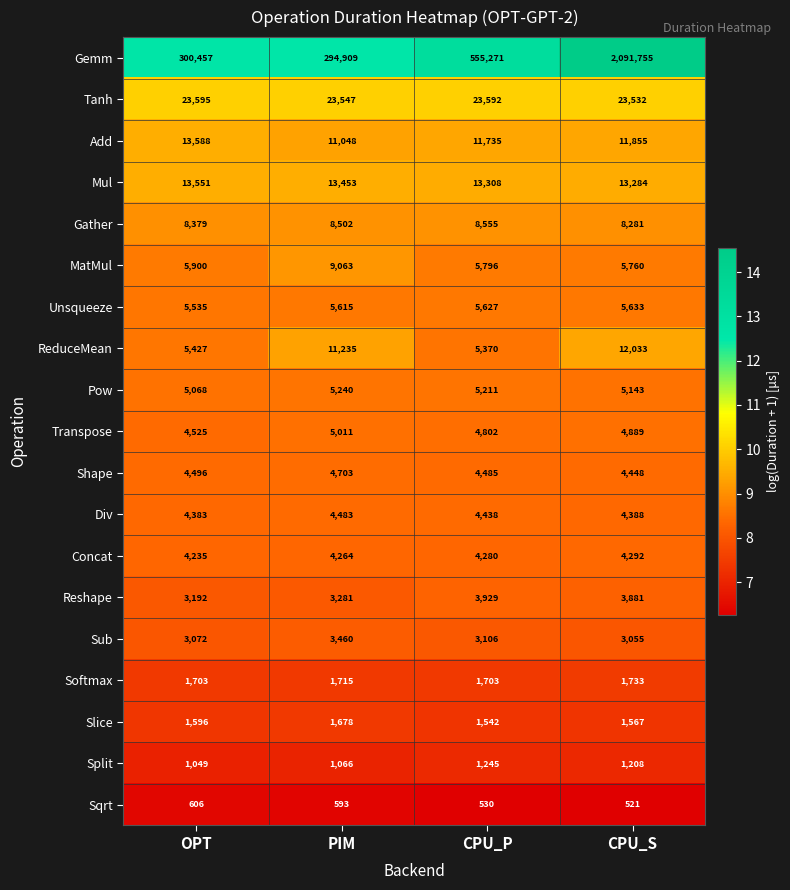

What is the difference between the highest and lowest values at CPU_S?

2091234